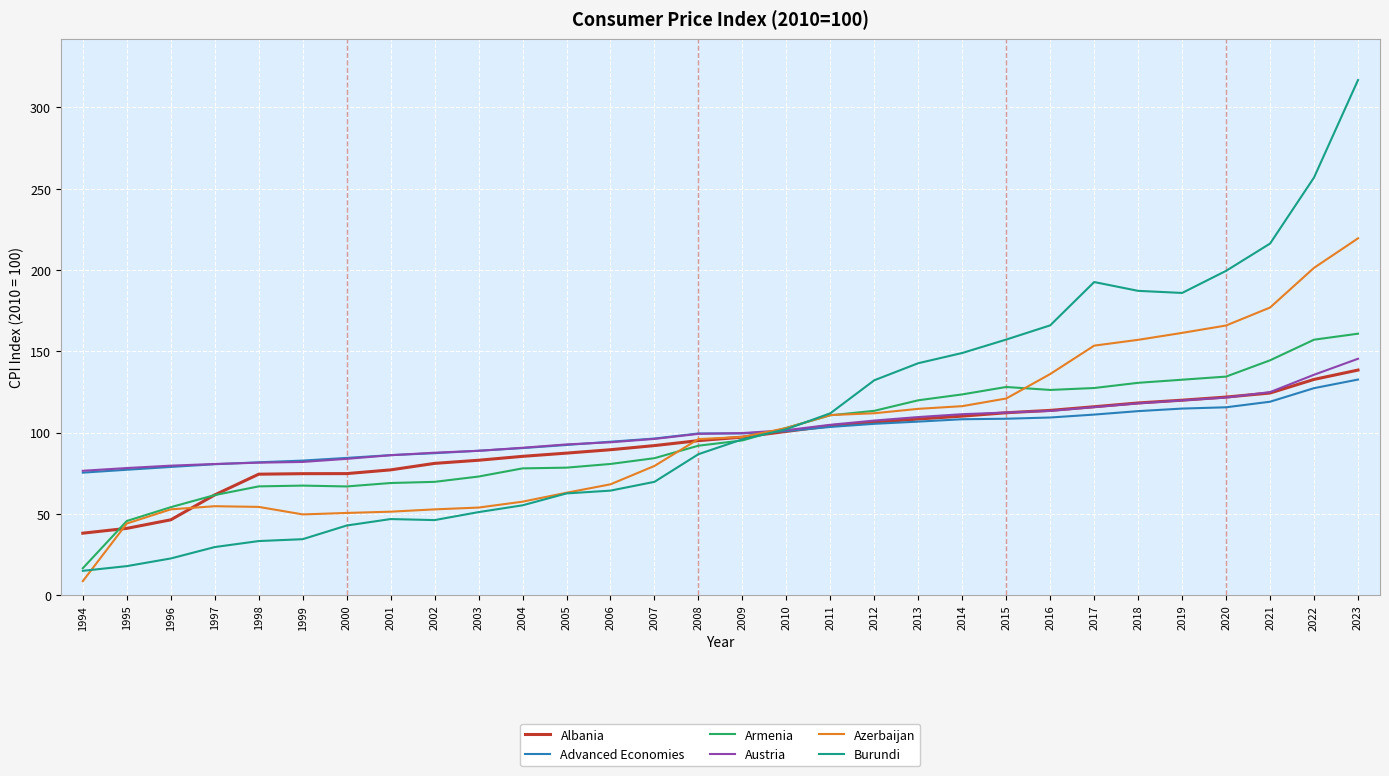

Is it true that Burundi equals 187.1 at 2018?

True